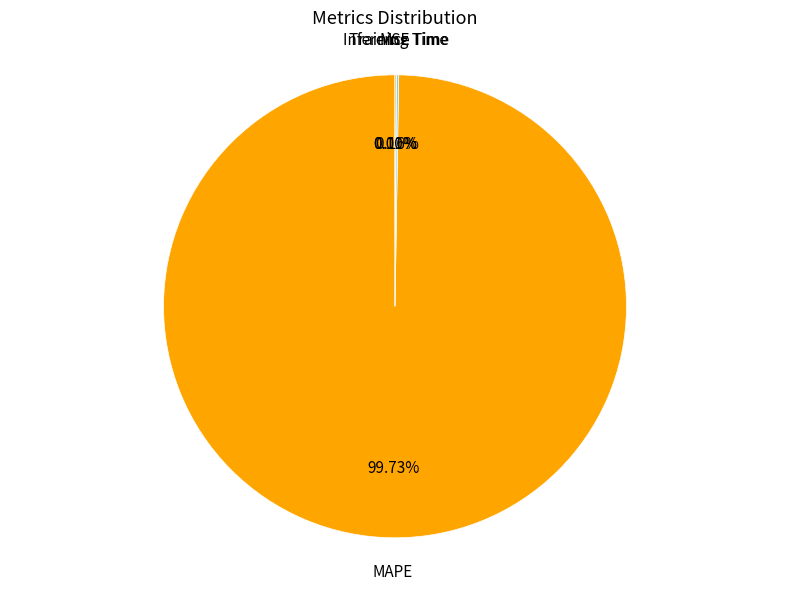

Does any single category account for the majority?

Yes